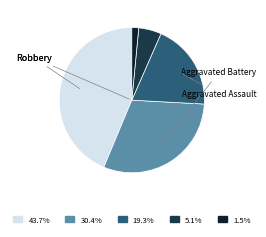

How many slices are in this pie chart?

5